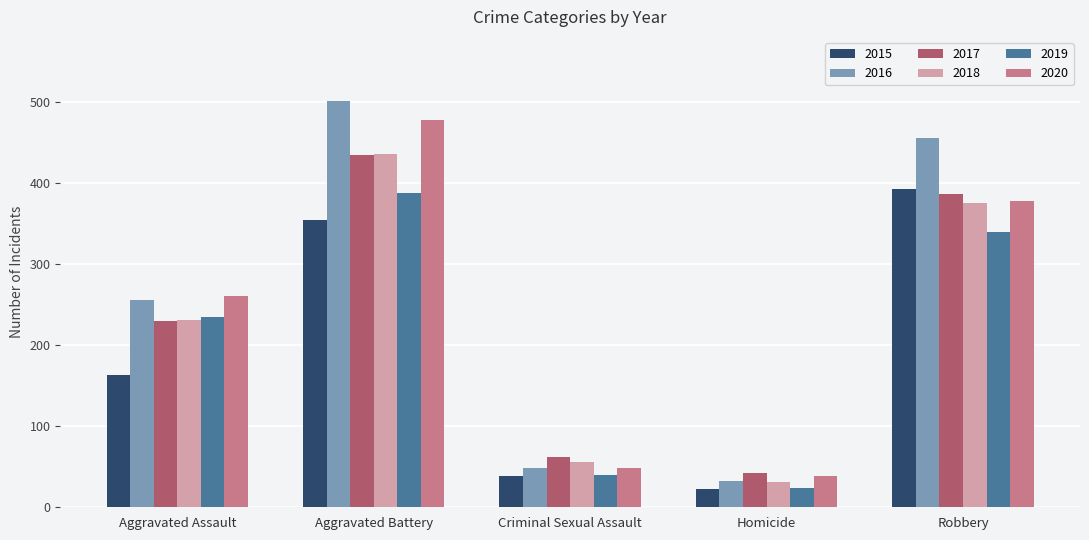

What is the value of the 2015 bar at the 2nd from the left?

354